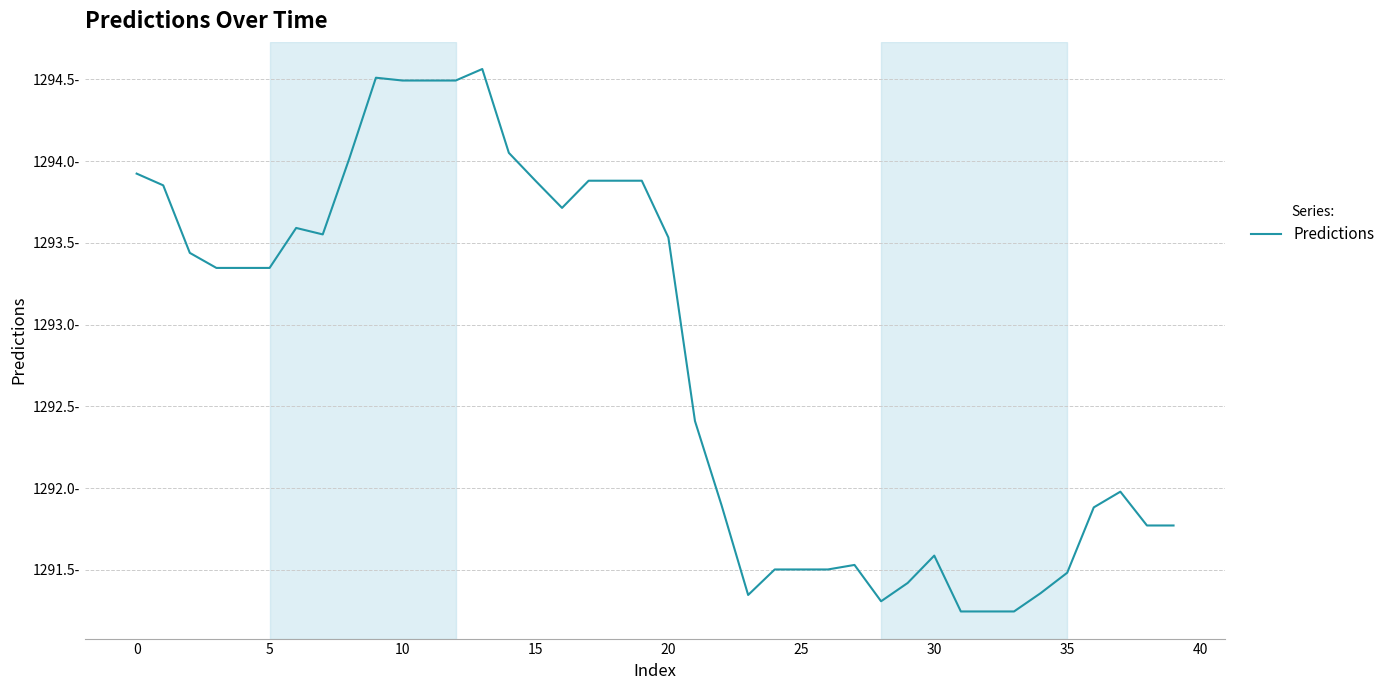

Is this an area chart (filled region under the line)?

No